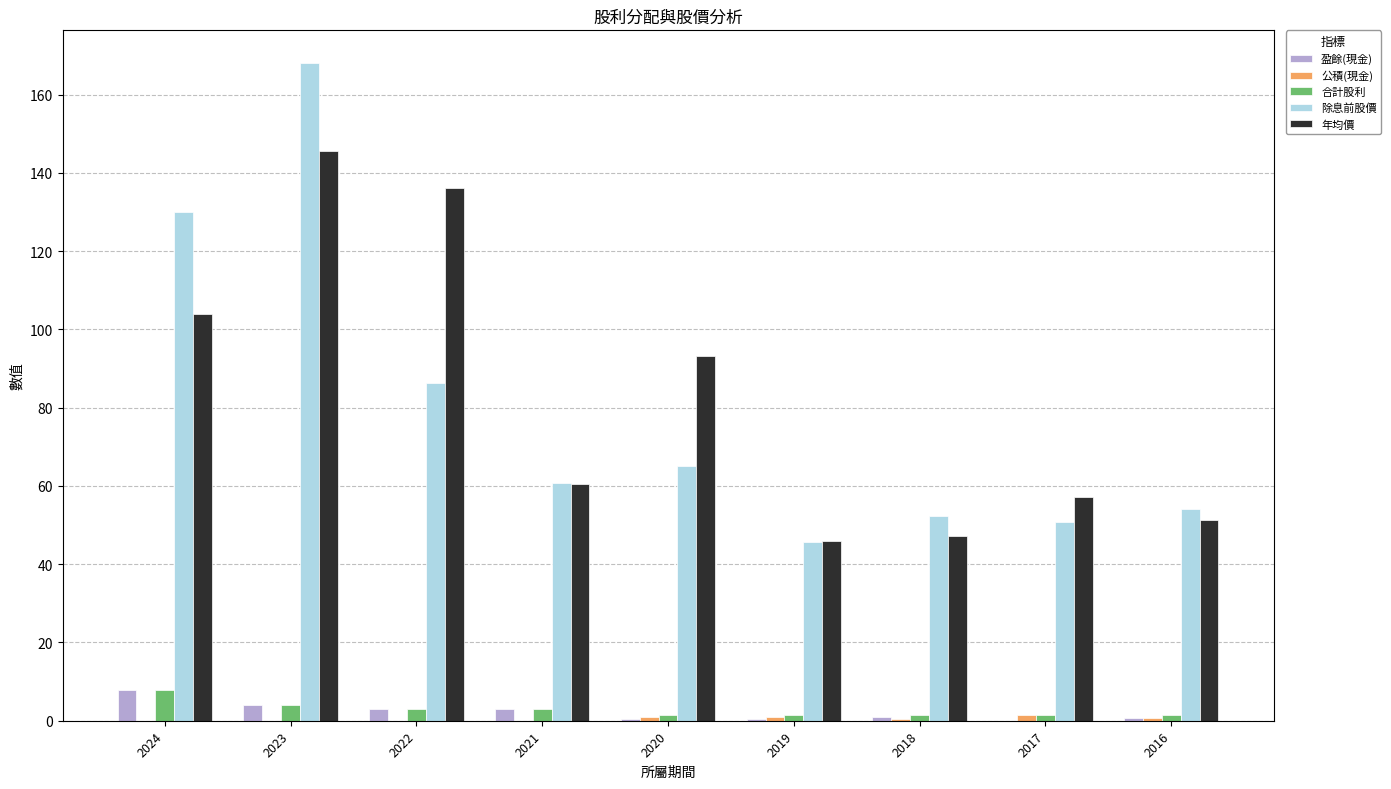

At which label does 合計股利 reach its peak?

2024